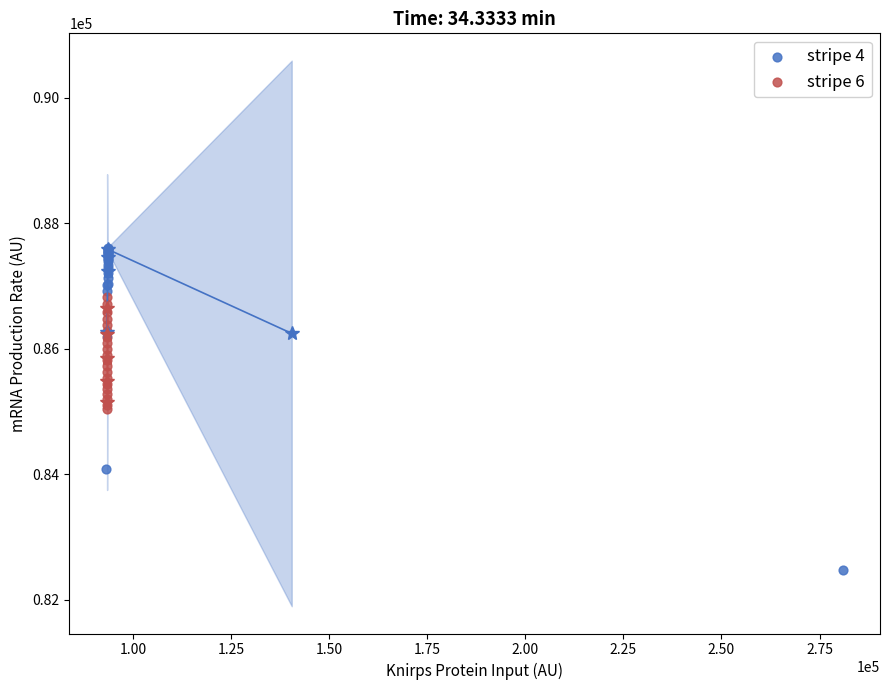

Which series reaches the maximum Y coordinate?

stripe 4